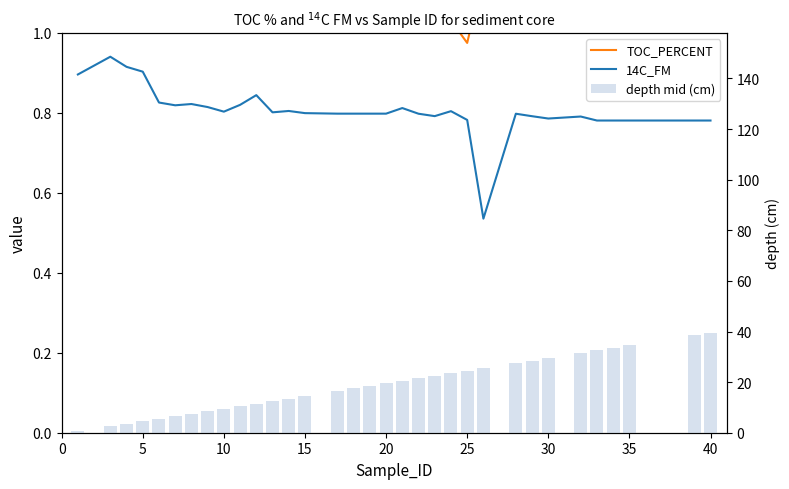

The value of depth mid (cm) at 20 is 7.2. True or false?

False